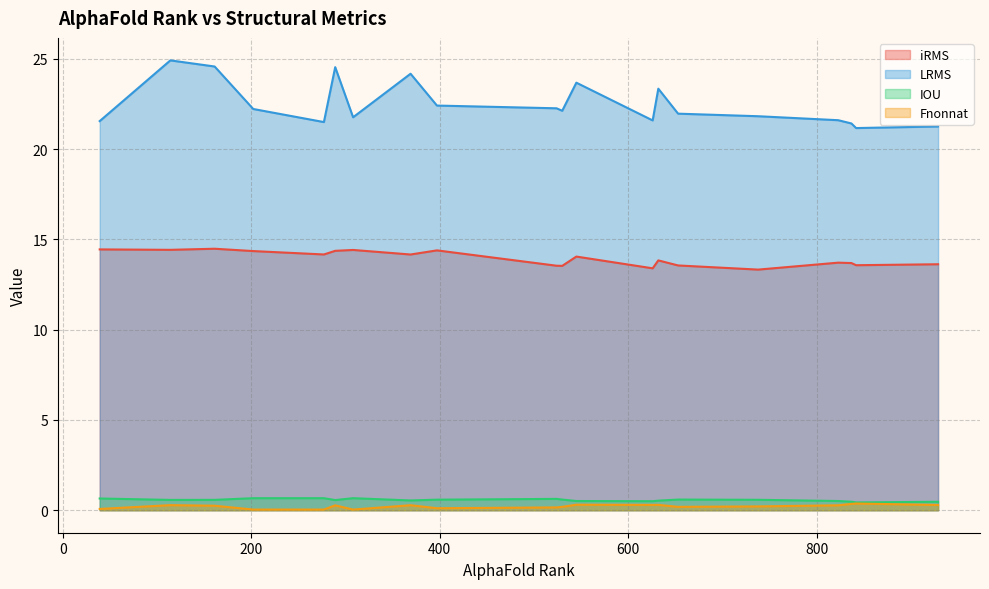

What is the difference between the maximum and second lowest values in the iRMS series?

1.1